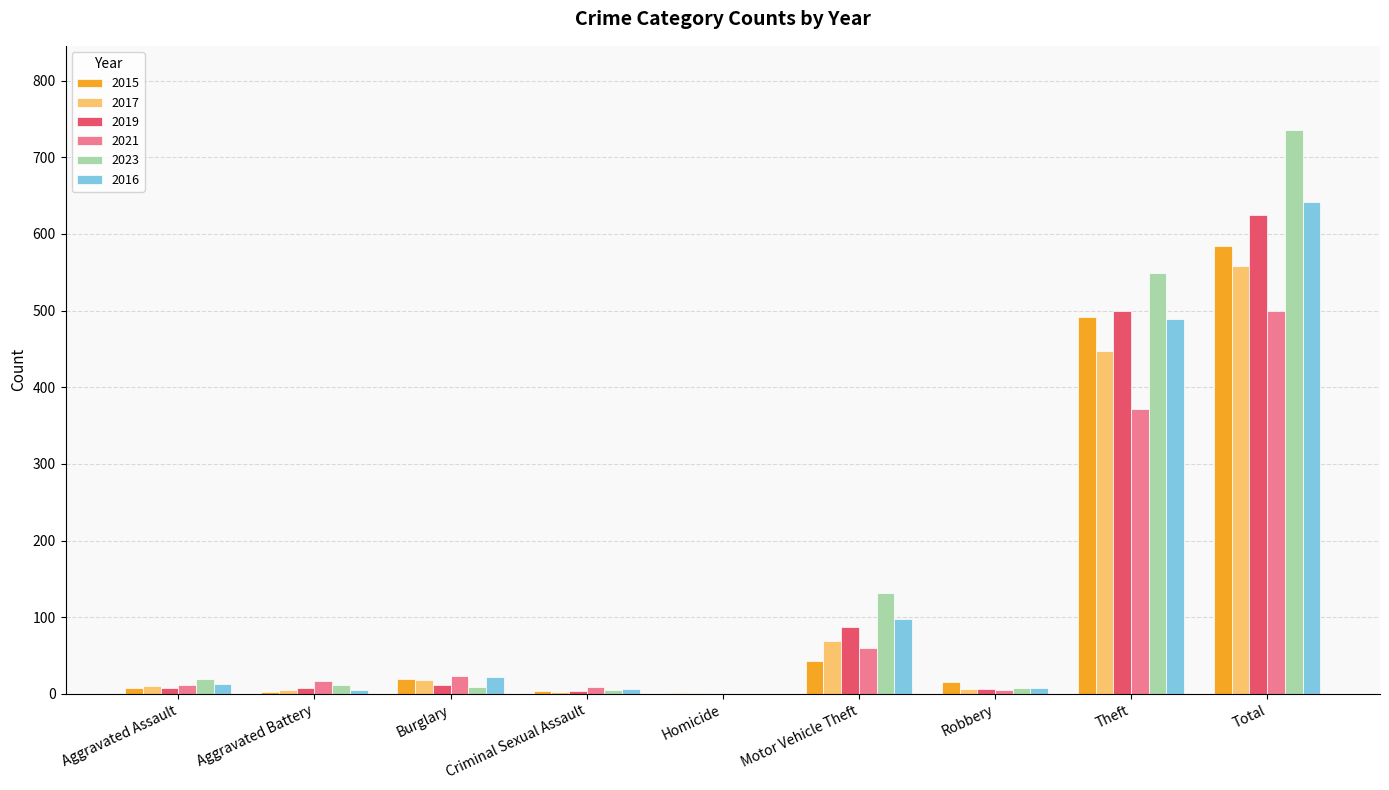

What is the average value of the 2017 series?

124